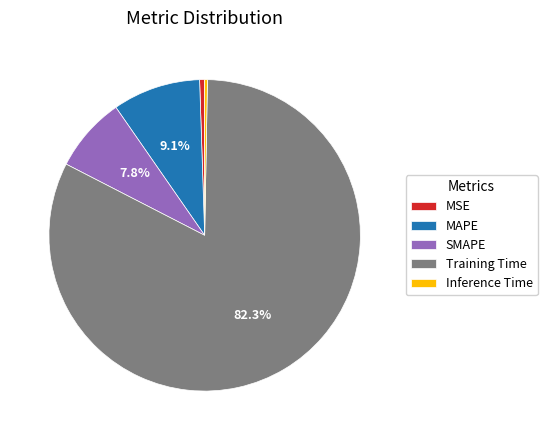

Which has a higher value, SMAPE or MAPE?

MAPE